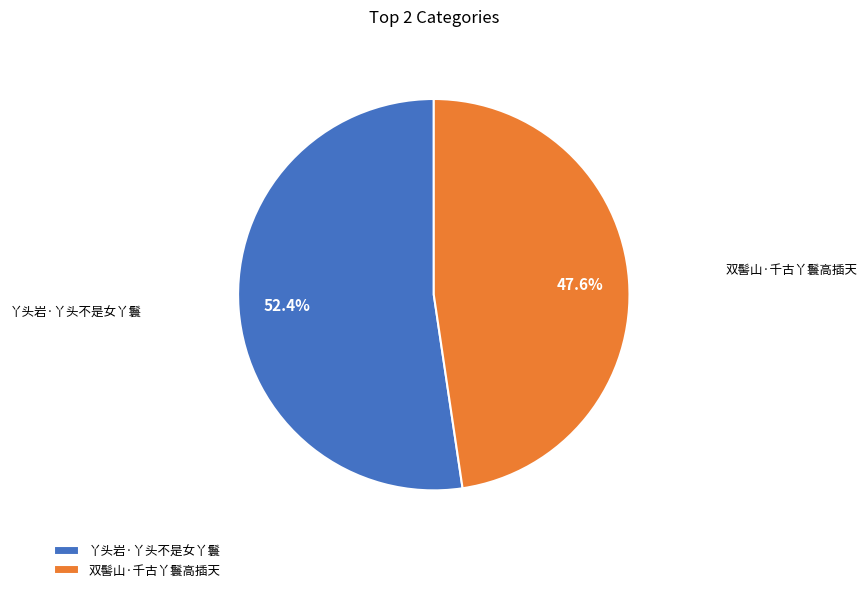

Rank the categories by value from lowest to highest.

双髻山·千古丫鬟高插天, 丫头岩·丫头不是女丫鬟